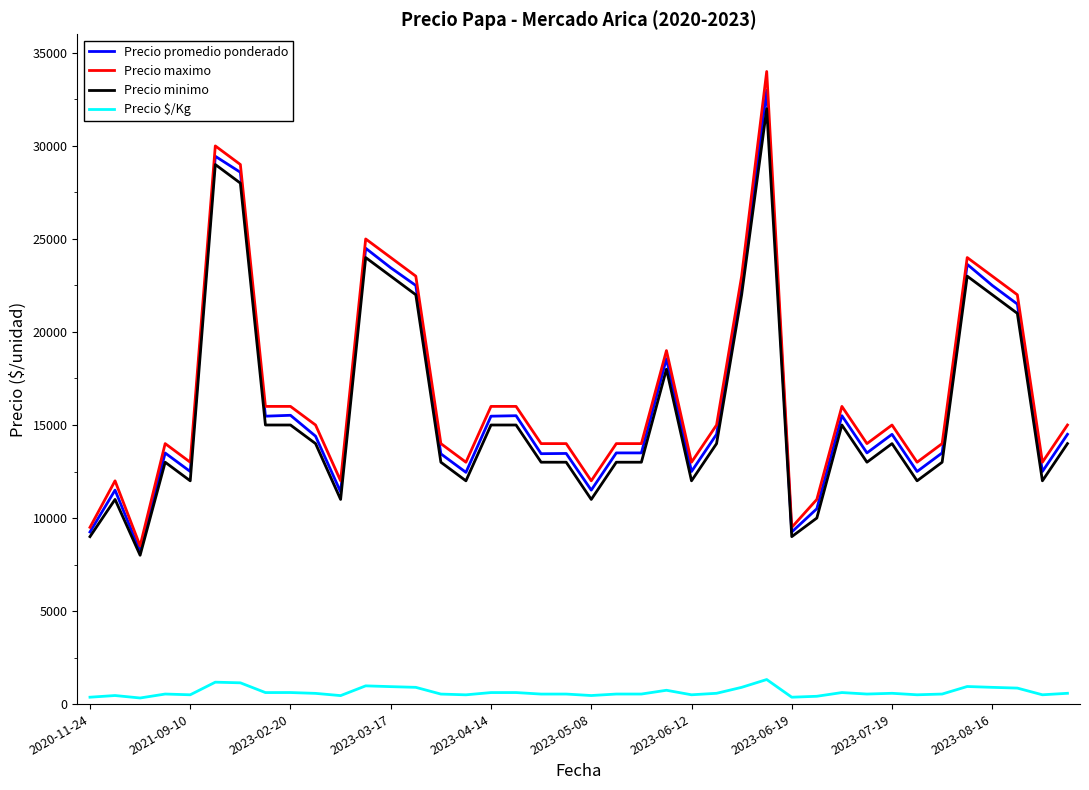

What is the greatest value displayed?

34000